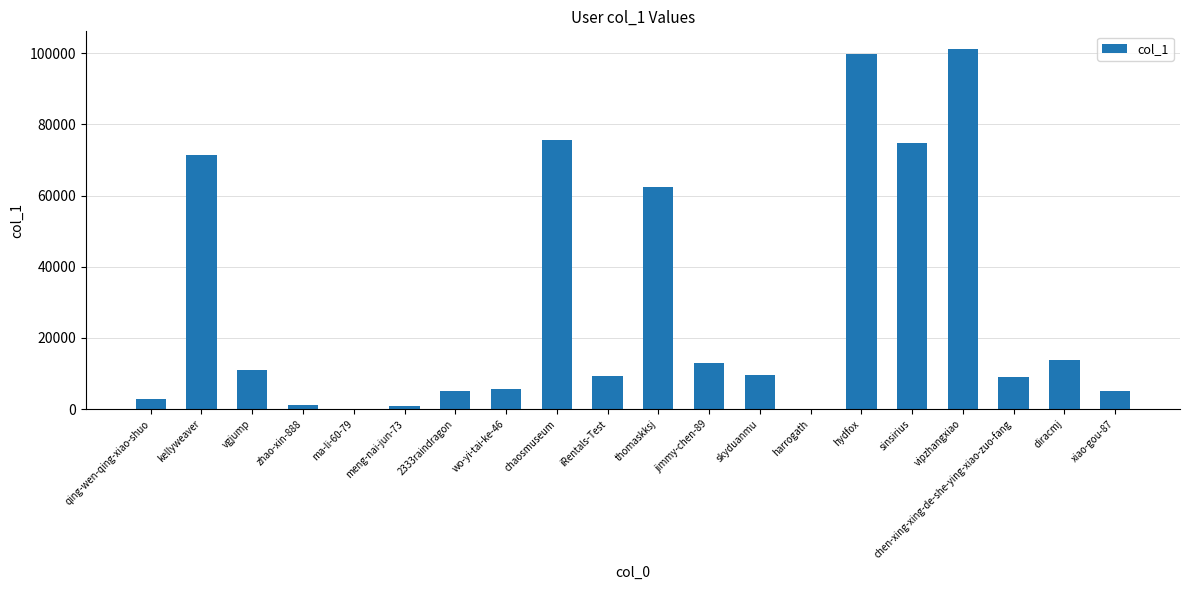

Is it true that the value at vipzhangxiao is 134796?

False